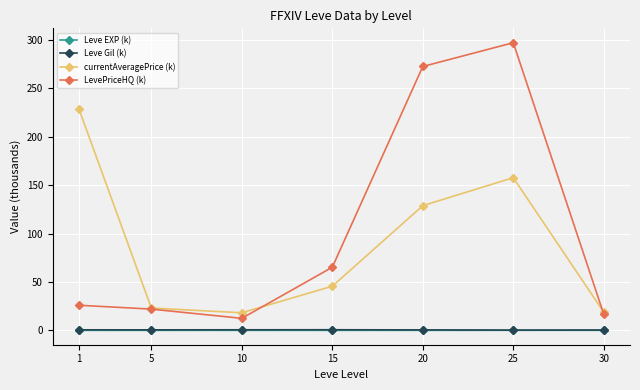

Which series has the largest total across all categories?

LevePriceHQ (k)